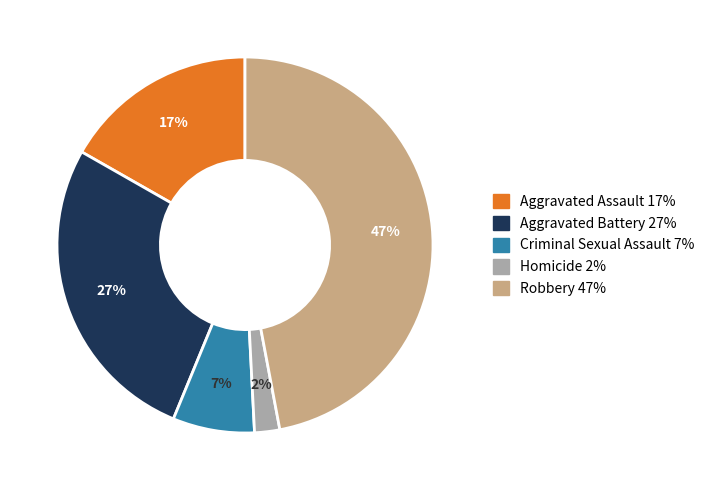

To the nearest percent, what is the combined percentage of Criminal Sexual Assault and Aggravated Battery?

34%